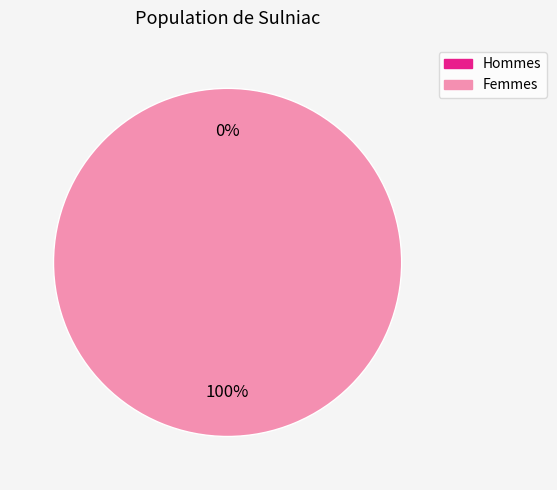

Is it true that 1632832646 is 0% of the pie?

True